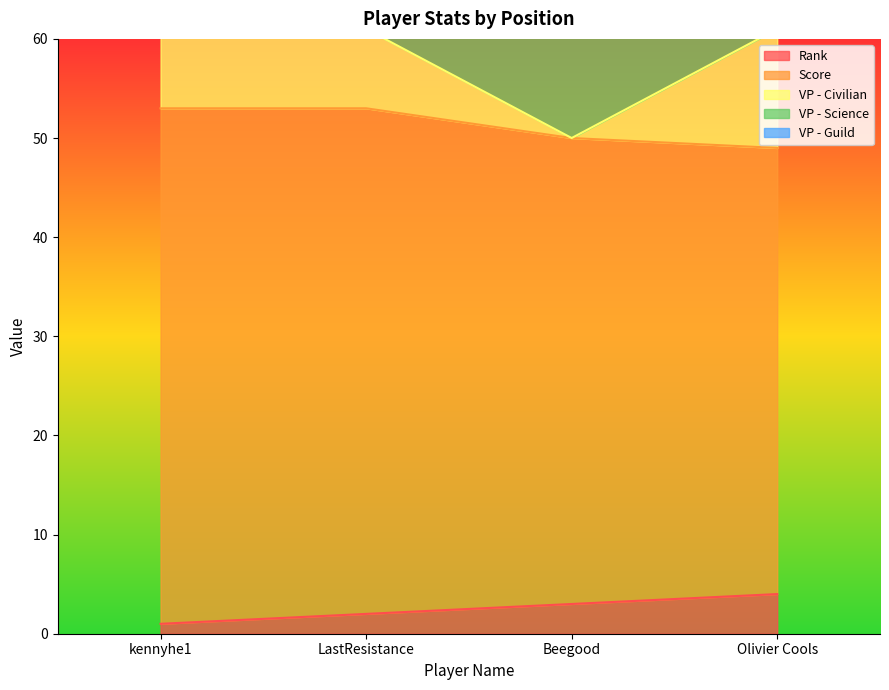

What is the value of the Rank point at the 3rd from the left?

3